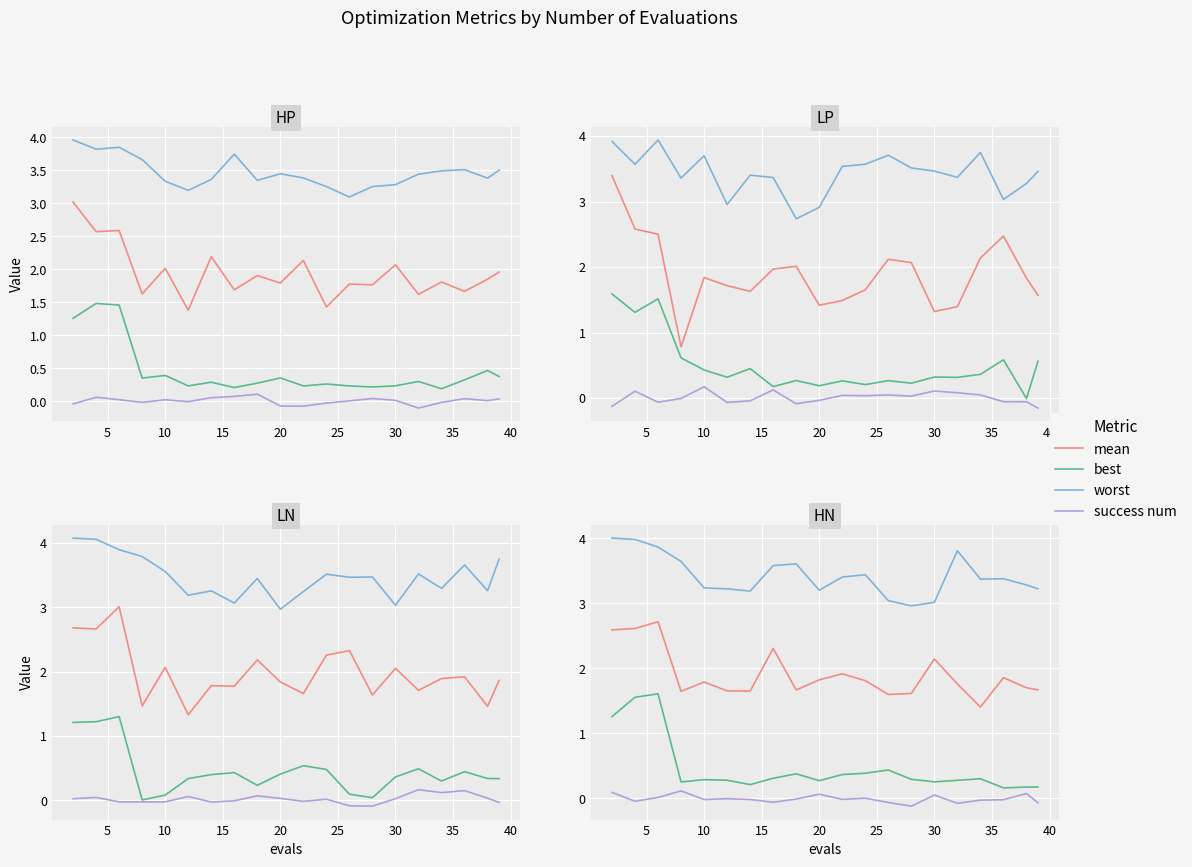

True or false: best and success num cross at least once.

False